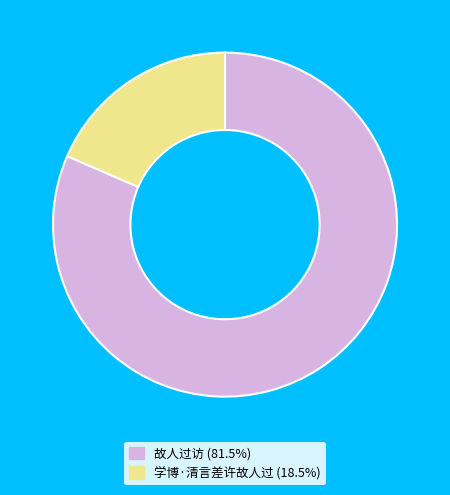

Which slice is the largest?

故人过访